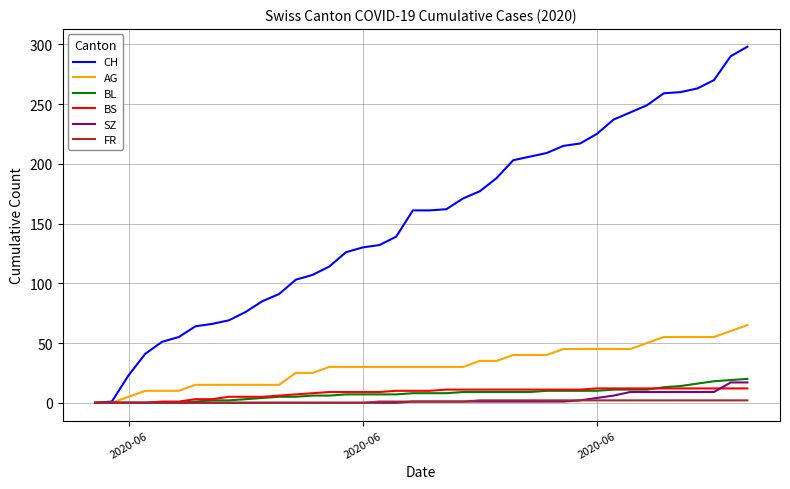

What is the maximum value for CH?

298